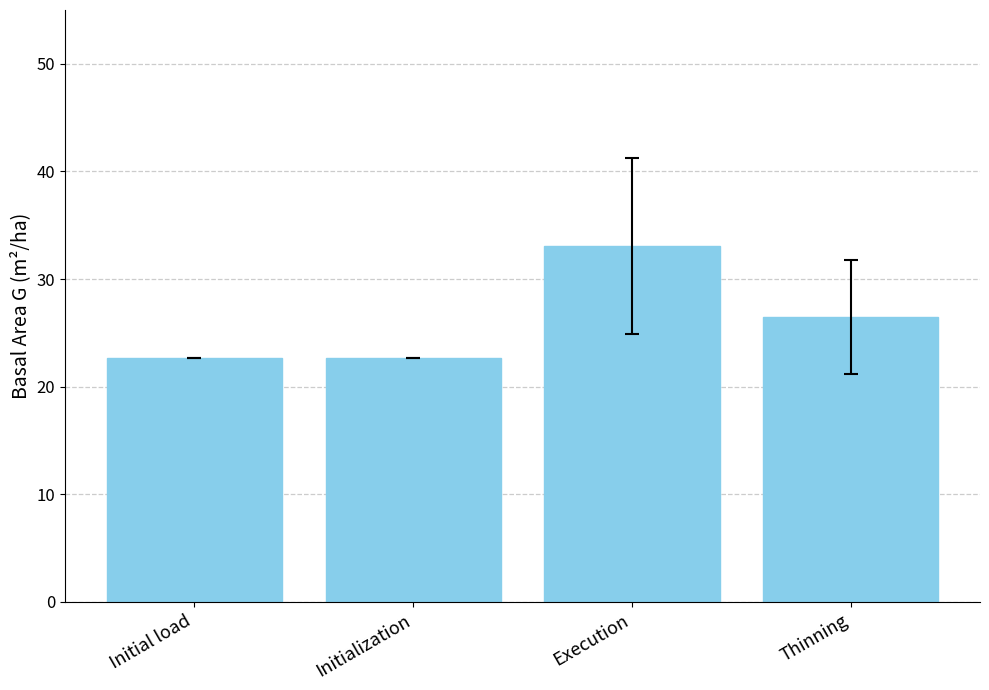

Between Execution and Initialization, which is larger?

Execution